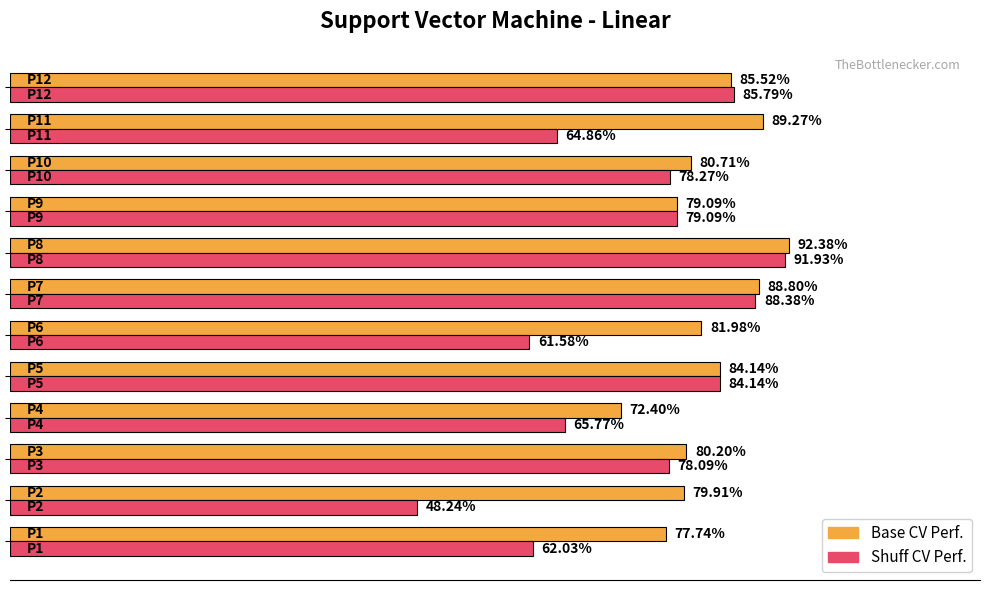

What are all the series names shown in the legend?

Base CV Perf., Shuff CV Perf.